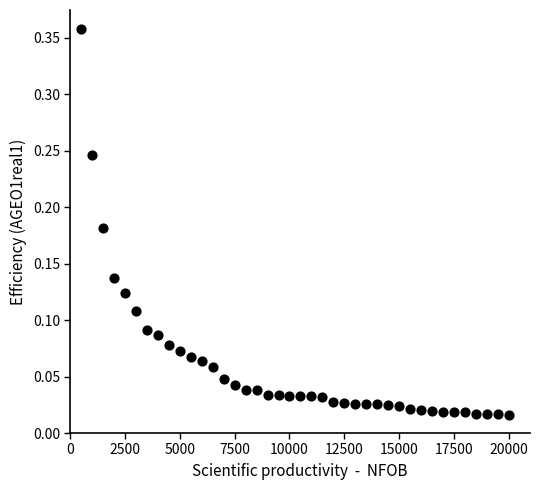

What is the range of X values (max minus min)?

19500.0